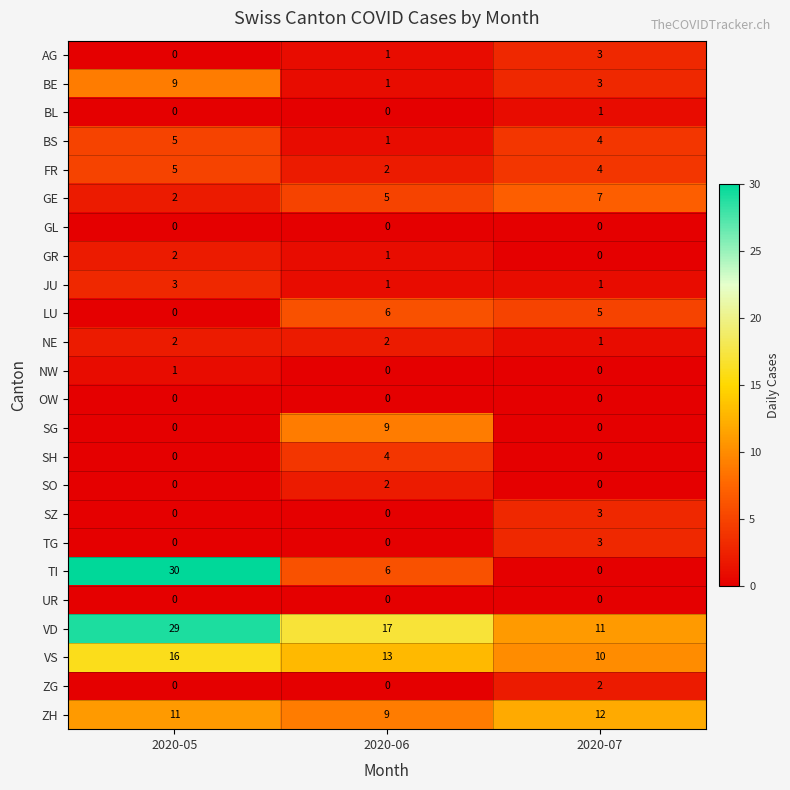

What is the greatest value displayed?

30